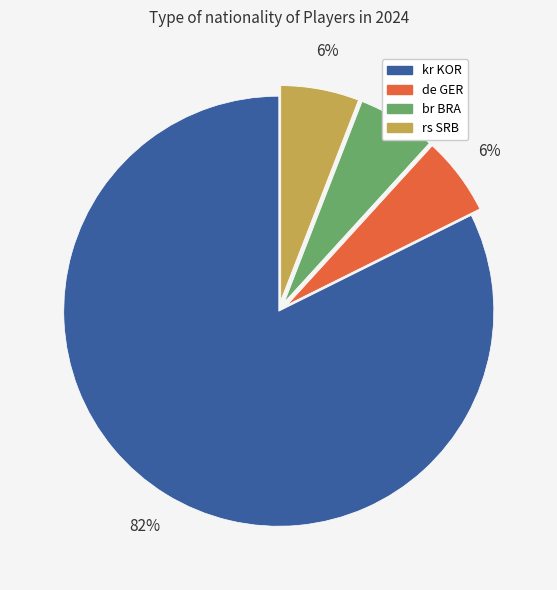

To the nearest percent, what is the difference between the largest and smallest slice percentages?

76%